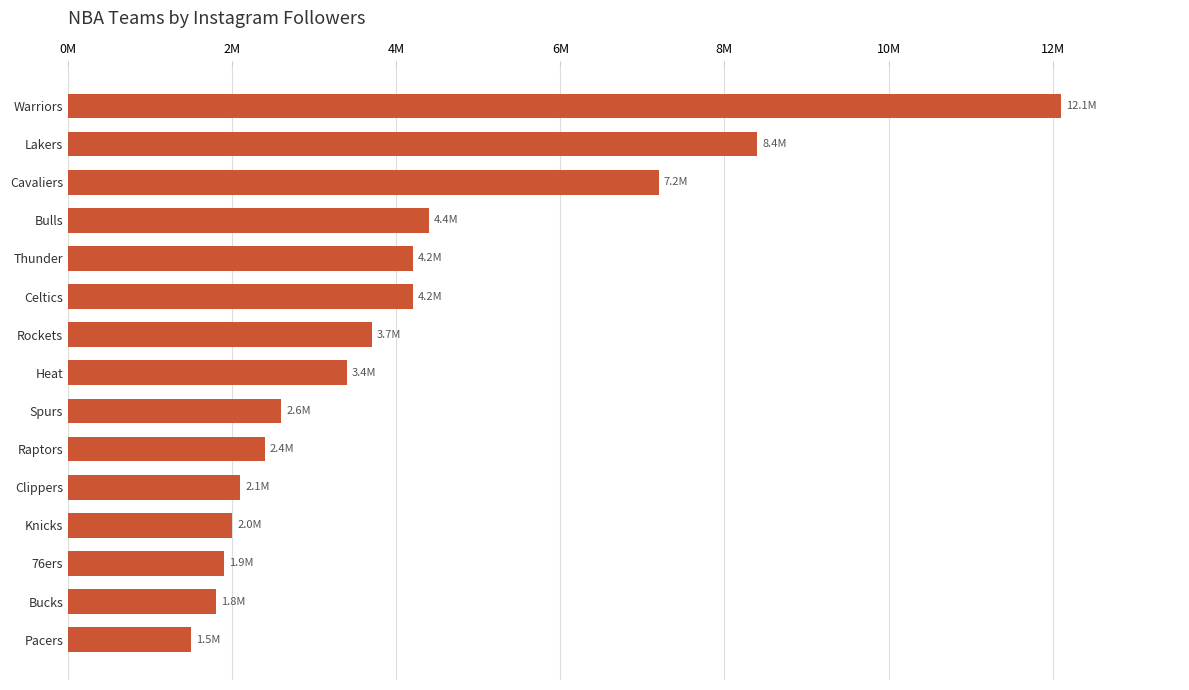

What is the average value?

4126667